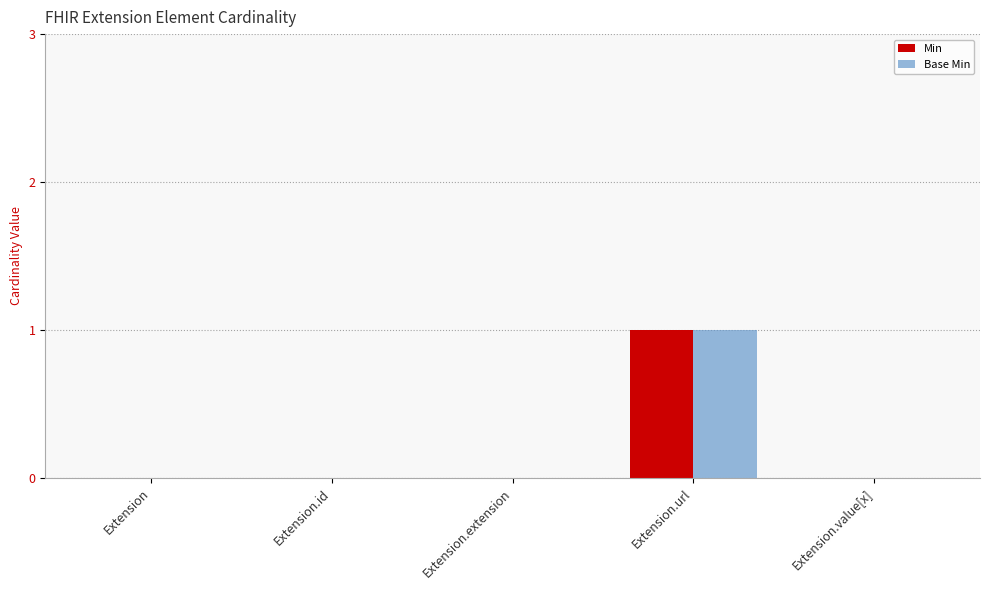

What are all the series names shown in the legend?

Min, Base Min